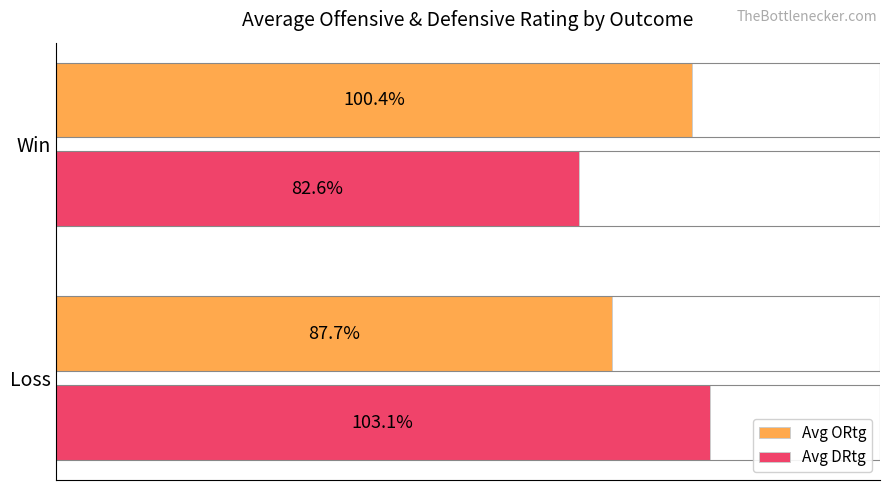

Rank the series by their maximum value, from lowest to highest.

Avg ORtg, Avg DRtg